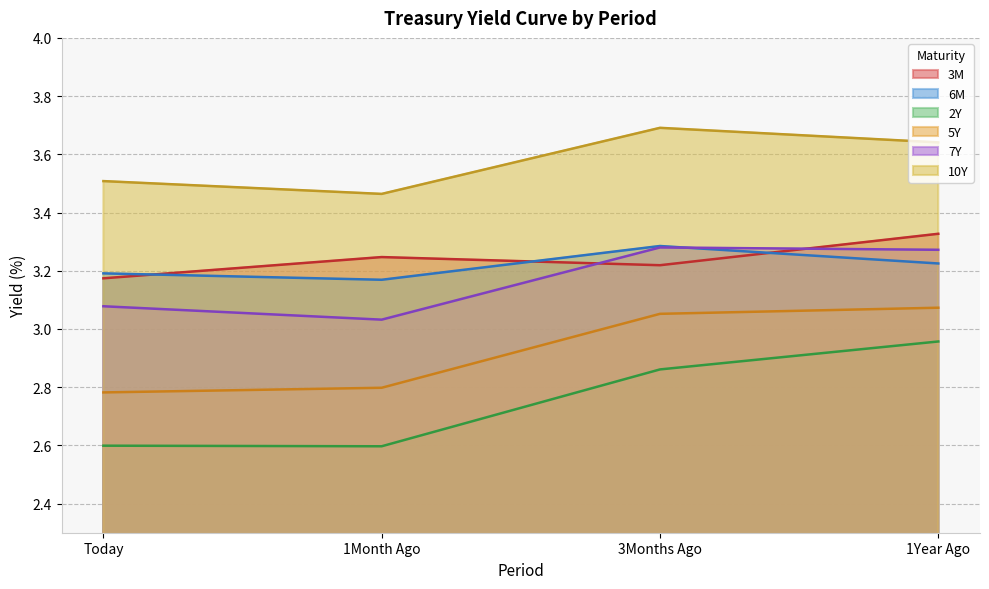

At which category is the sum across all series the highest?

1Year Ago